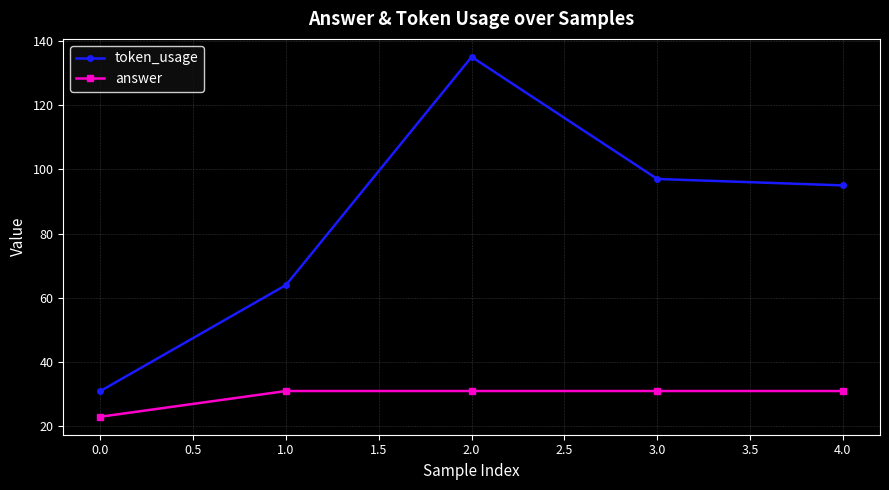

Rank the series by their average value, from lowest to highest.

answer, token_usage